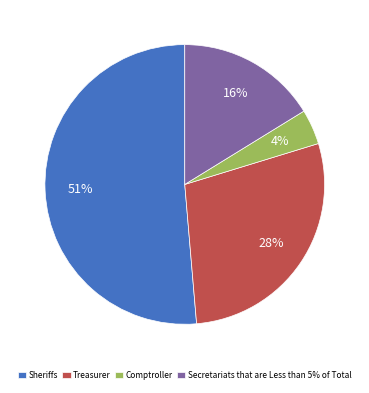

Approximately how many times larger is the value at Secretariats that are Less than 5% of Total compared to Comptroller?

4.0